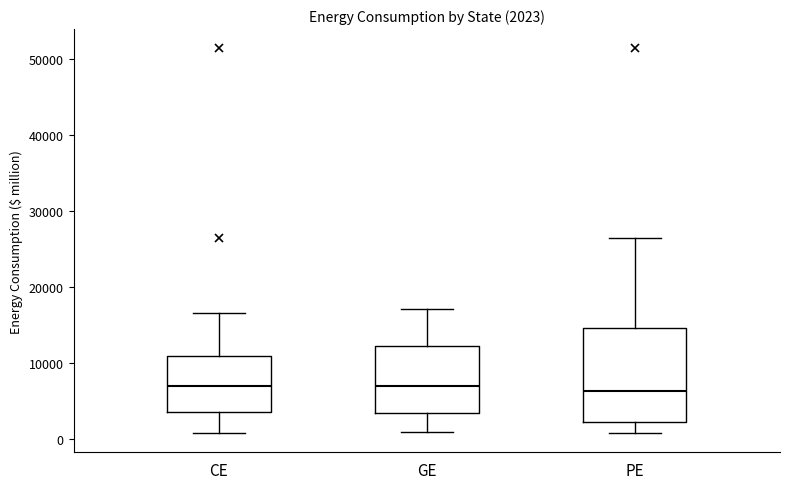

Comparing the boxes themselves (not the whiskers), which one is the tallest?

PE